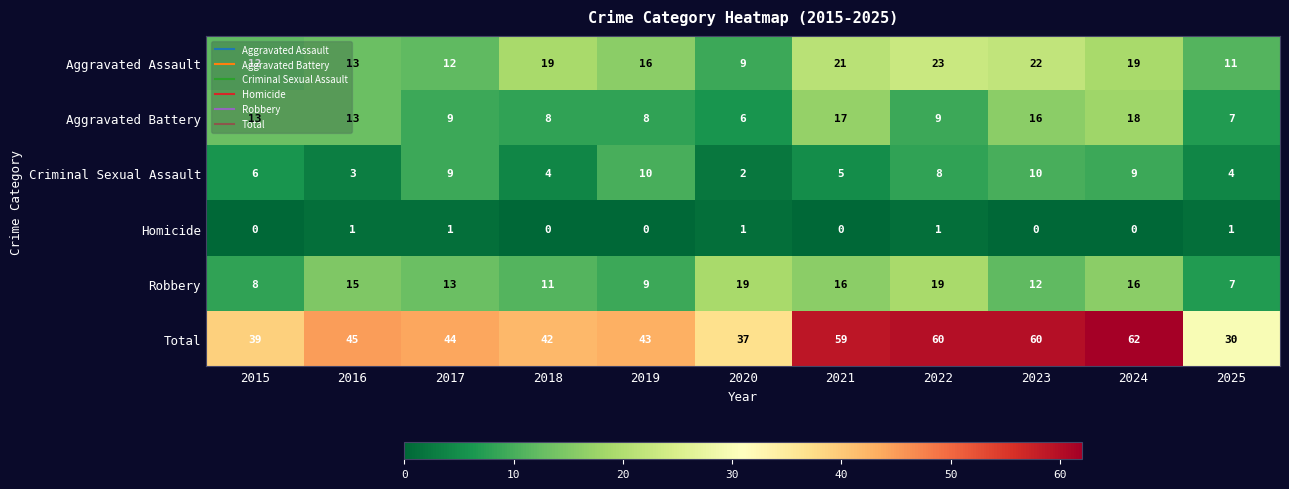

Which series has the largest range (max minus min)?

Total